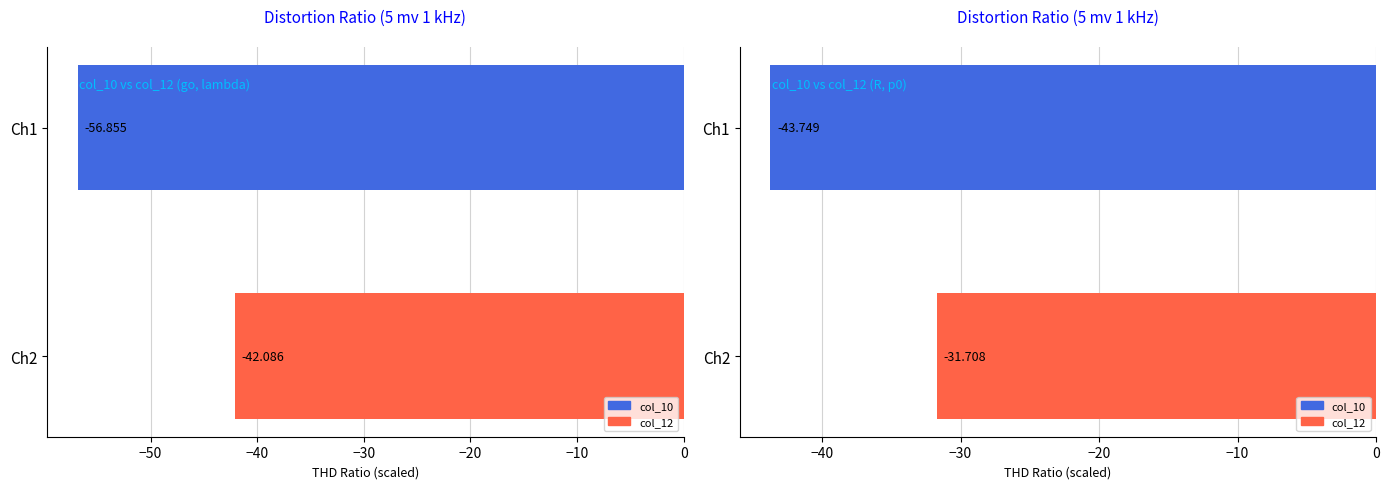

What are all the series names shown in the legend?

col_10, col_12